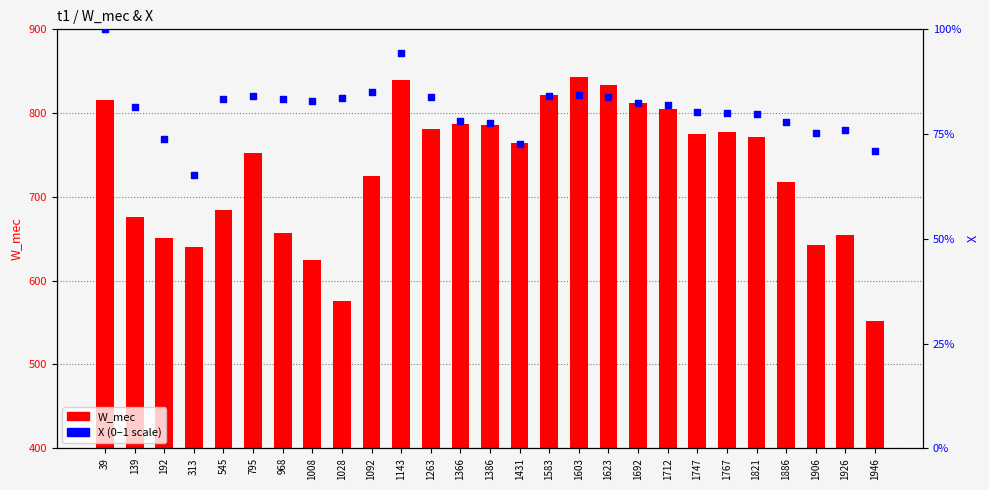

What is the total value across all series at 192?

652.1